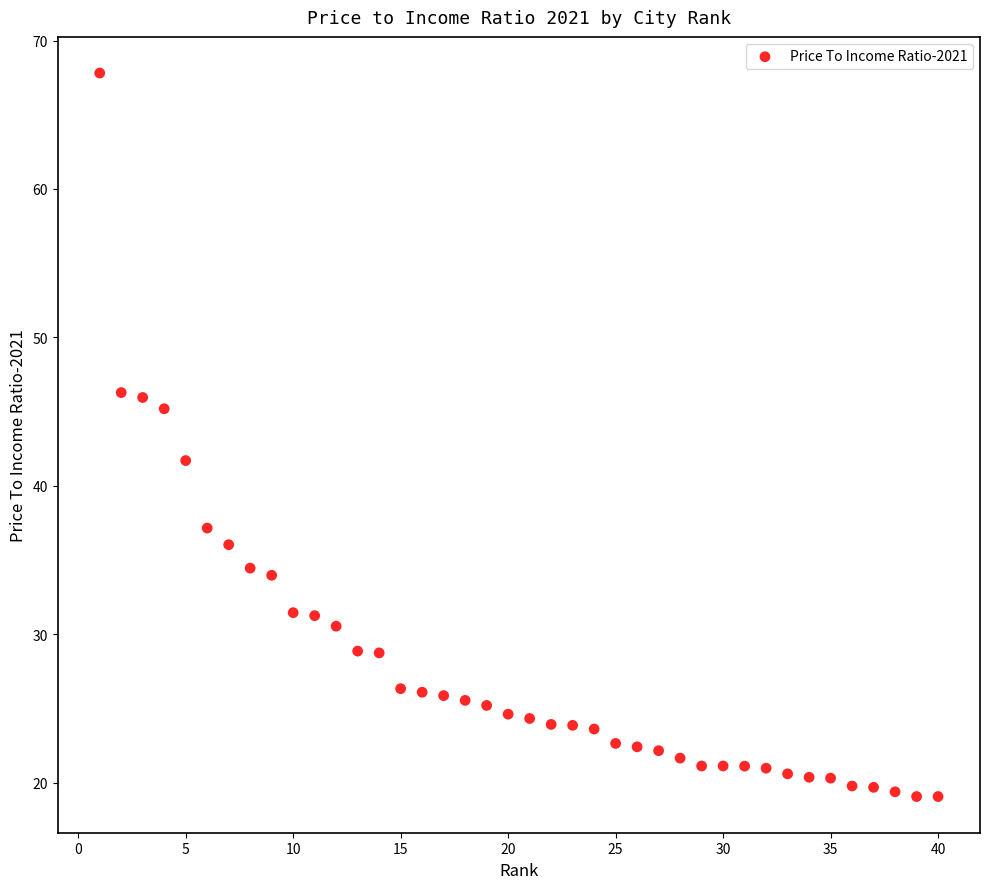

What is the range of X values (max minus min)?

39.0